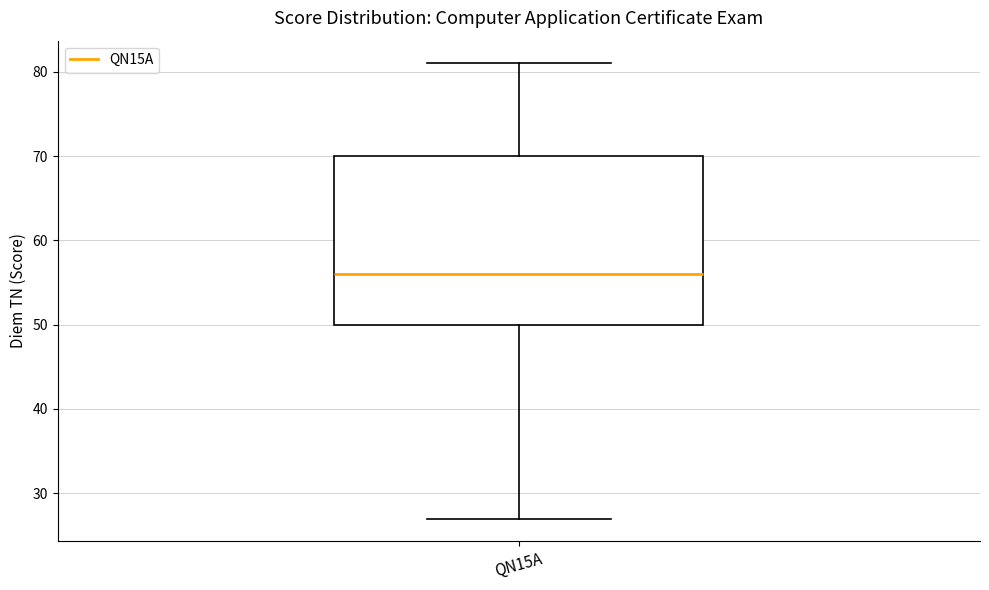

Transcribe this box plot: give where the median line is, the range the box spans, and where the two whiskers end, as read against the y-axis. The values are not printed on the chart, so give them approximately, as read against the axis.

median 56, box 50 to 70, whiskers 27 to 81